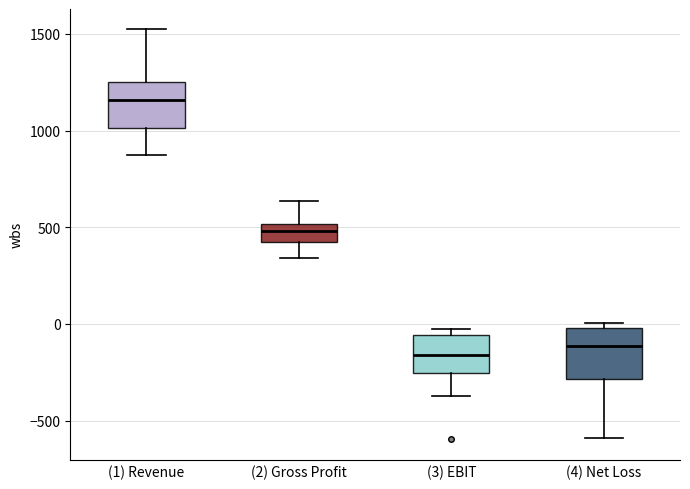

Reading left to right, read every box against the y-axis: the position of its median line, the range the box covers, and the ends of its whiskers. The values are not printed on the chart, so give them approximately, as read against the axis.

(1) Revenue: median 1150, box 1000 to 1250, whiskers 900 to 1500
(2) Gross Profit: median 500 (inside the box), box 400 to 500, whiskers 350 to 650
(3) EBIT: median -150, box -250 to -50, whiskers -350 to -50 (just above the box's upper edge)
(4) Net Loss: median -100, box -300 to 0, whiskers -600 to 0 (just above the box's upper edge)